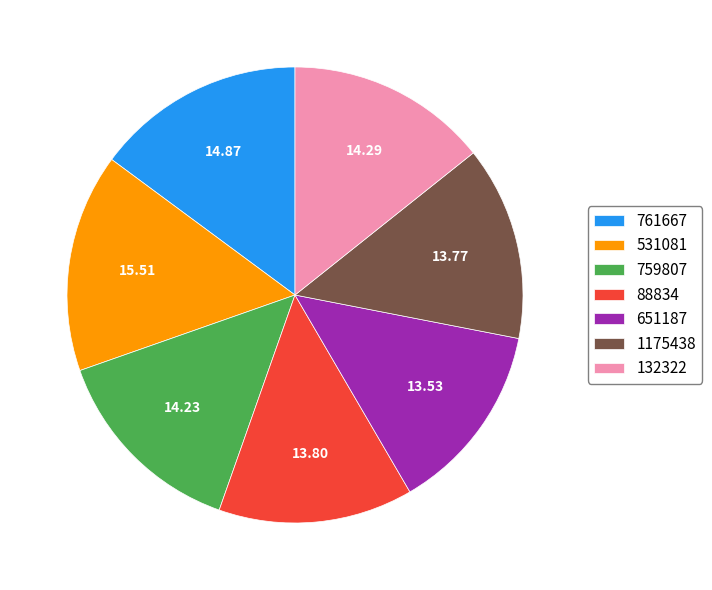

Do 651187 and 132322 together represent more than half of the pie?

No